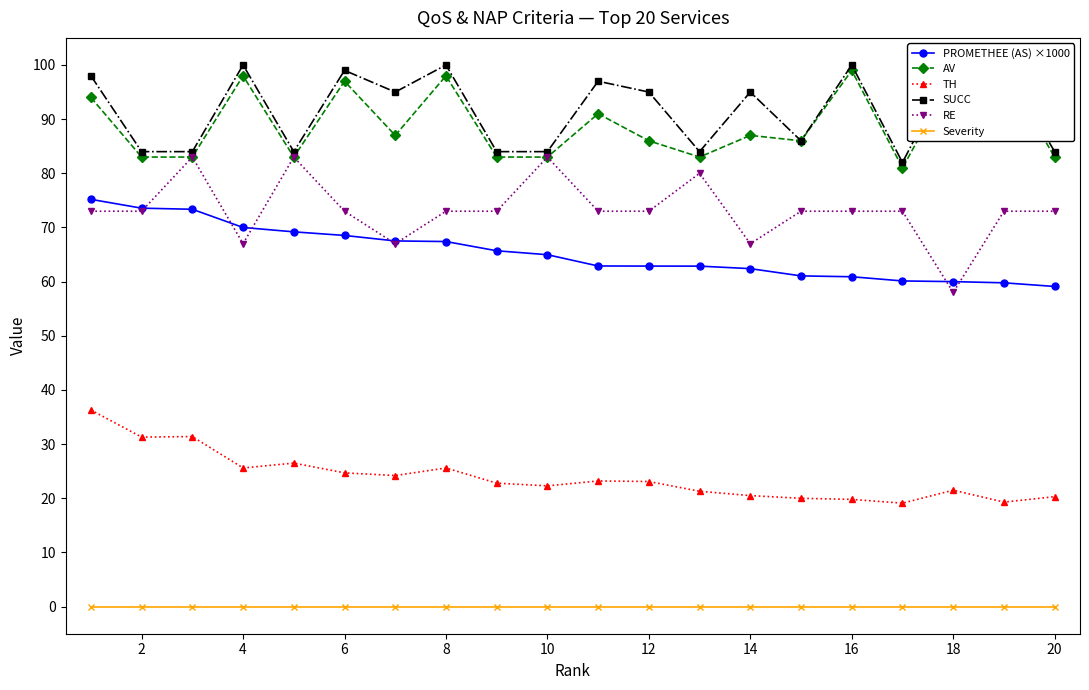

Is the value of TH at 14 greater than the value of Severity at 2?

Yes